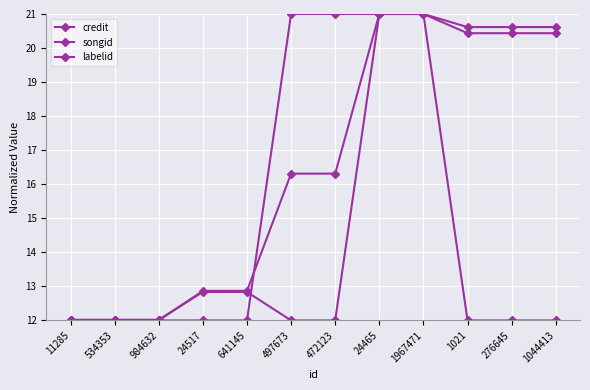

What is the sum of the labelid values at 1021 and 24465?

33.0